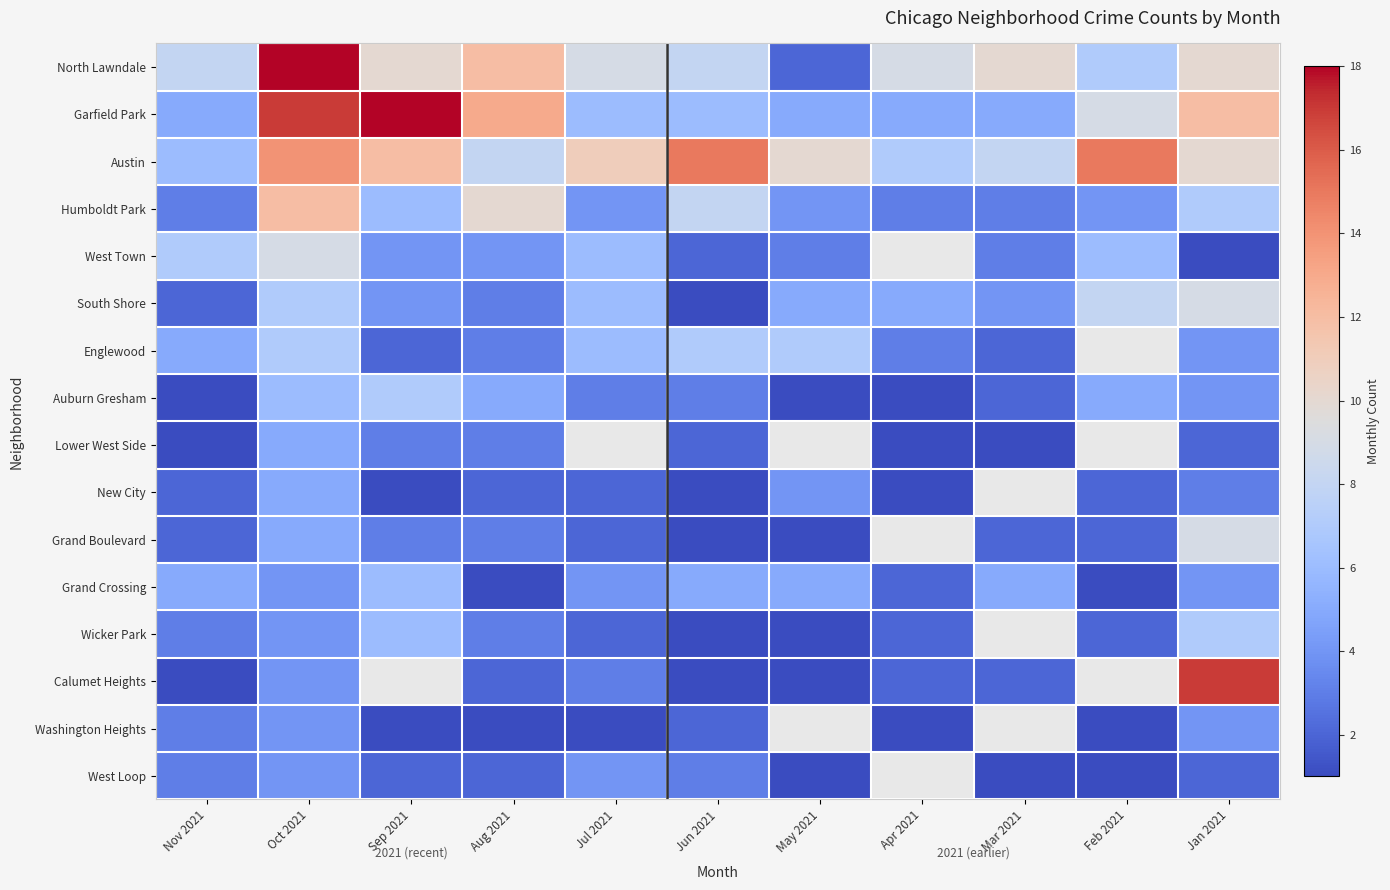

What is the minimum value for Garfield Park?

5.0